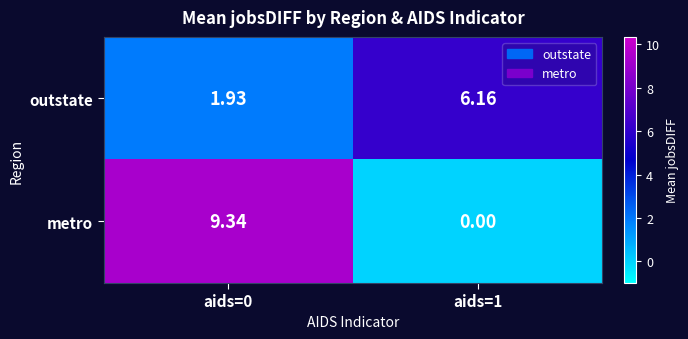

At aids=1, list the series in order from largest to smallest.

outstate, metro